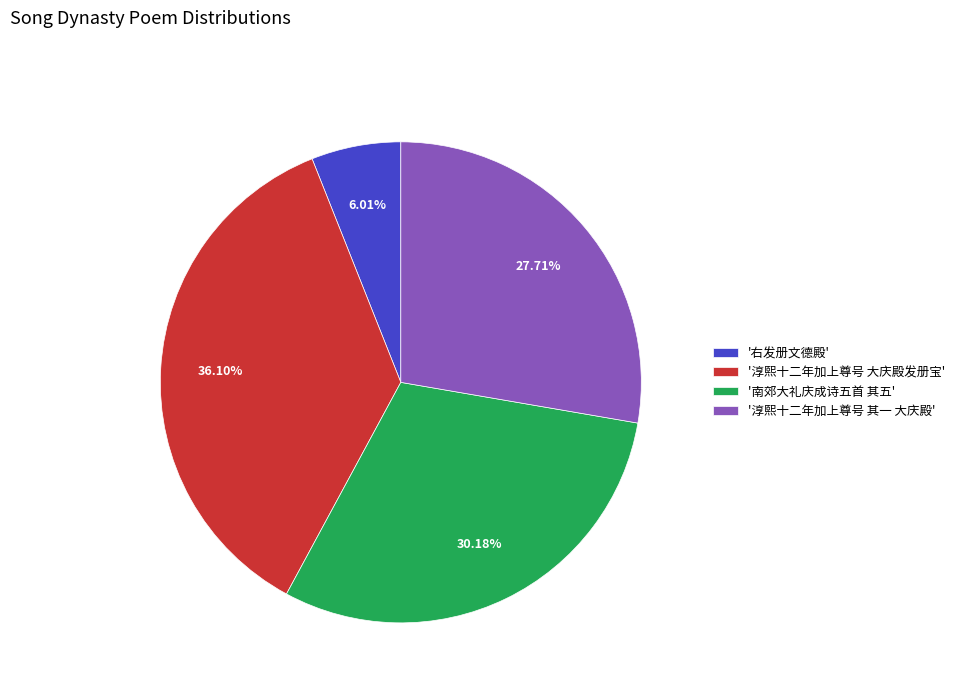

Which category has the smallest portion of the pie?

'右发册文德殿'